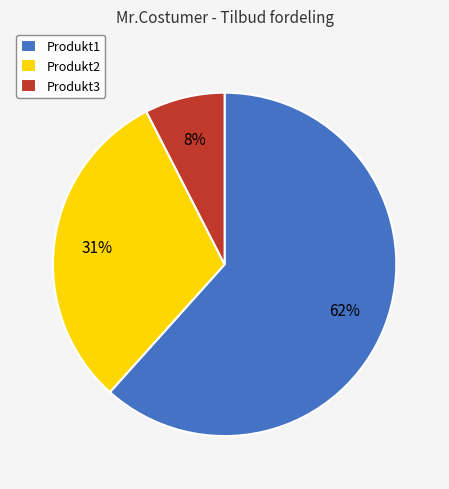

What is the smallest slice in the pie chart?

Produkt3